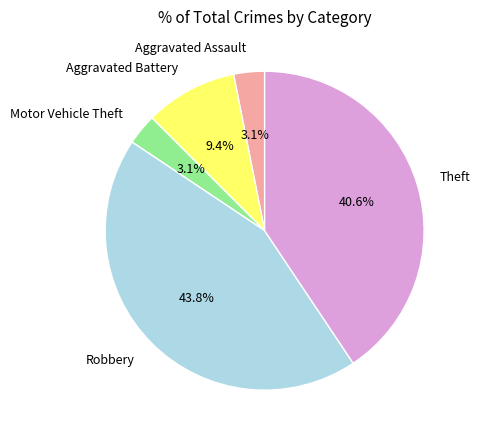

To the nearest percent, what portion does Theft represent?

41%